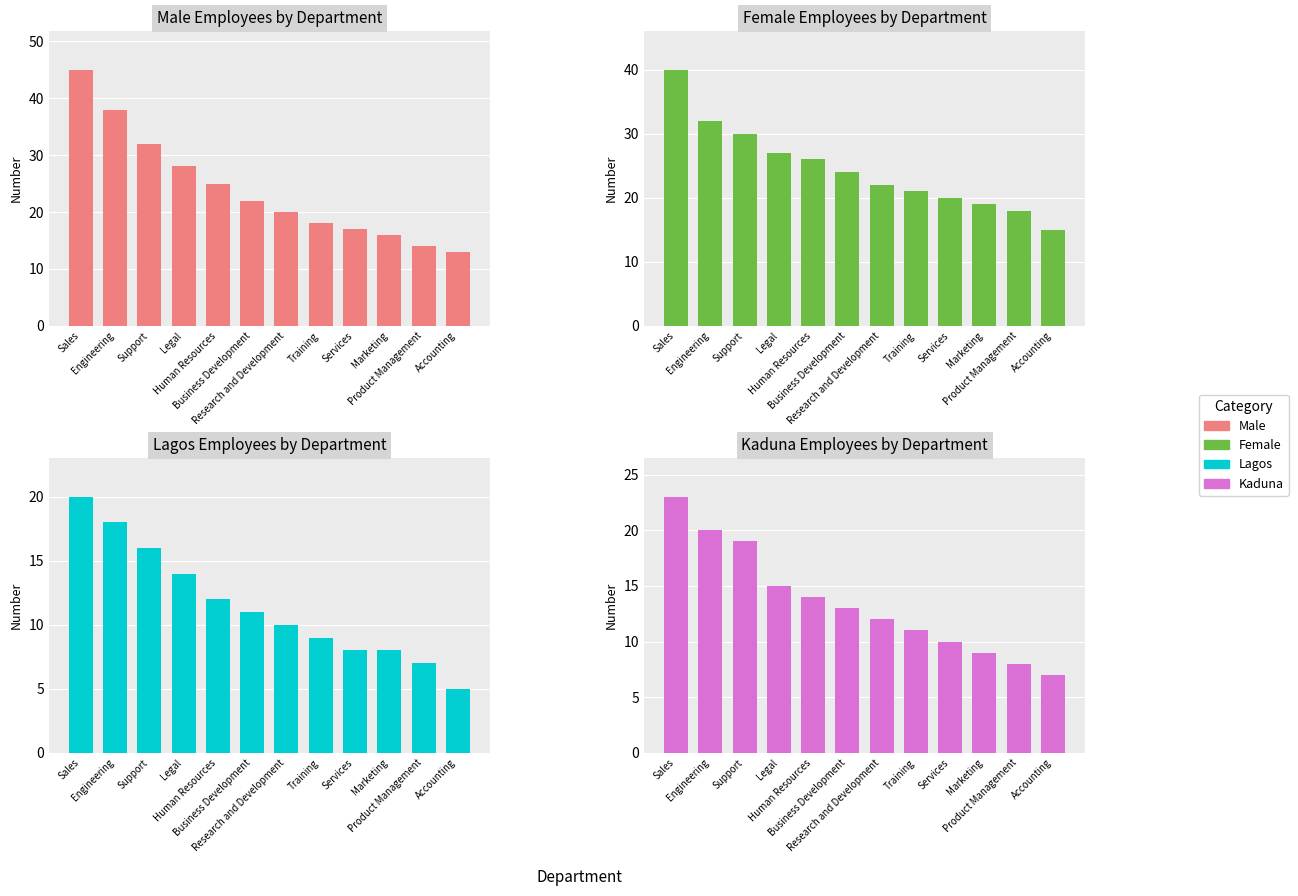

At which label is Kaduna closest to 15?

Legal